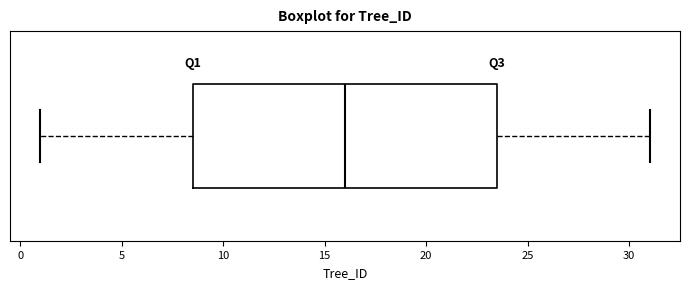

Where does the median line of the box sit on the x-axis? The values are not printed on the chart, so give them approximately, as read against the axis.

16.0